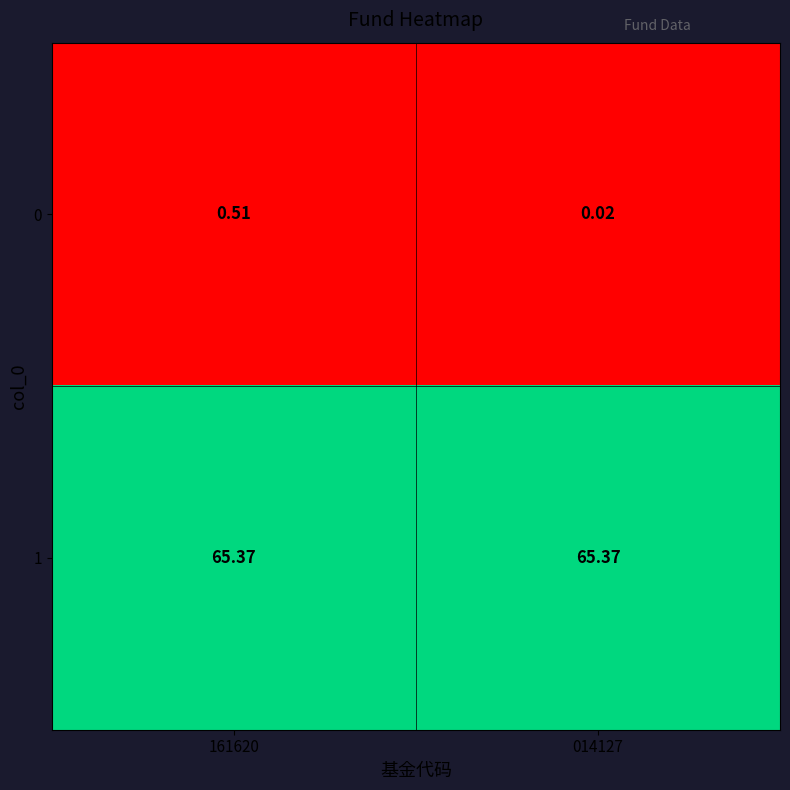

How many data points does each series have?

2